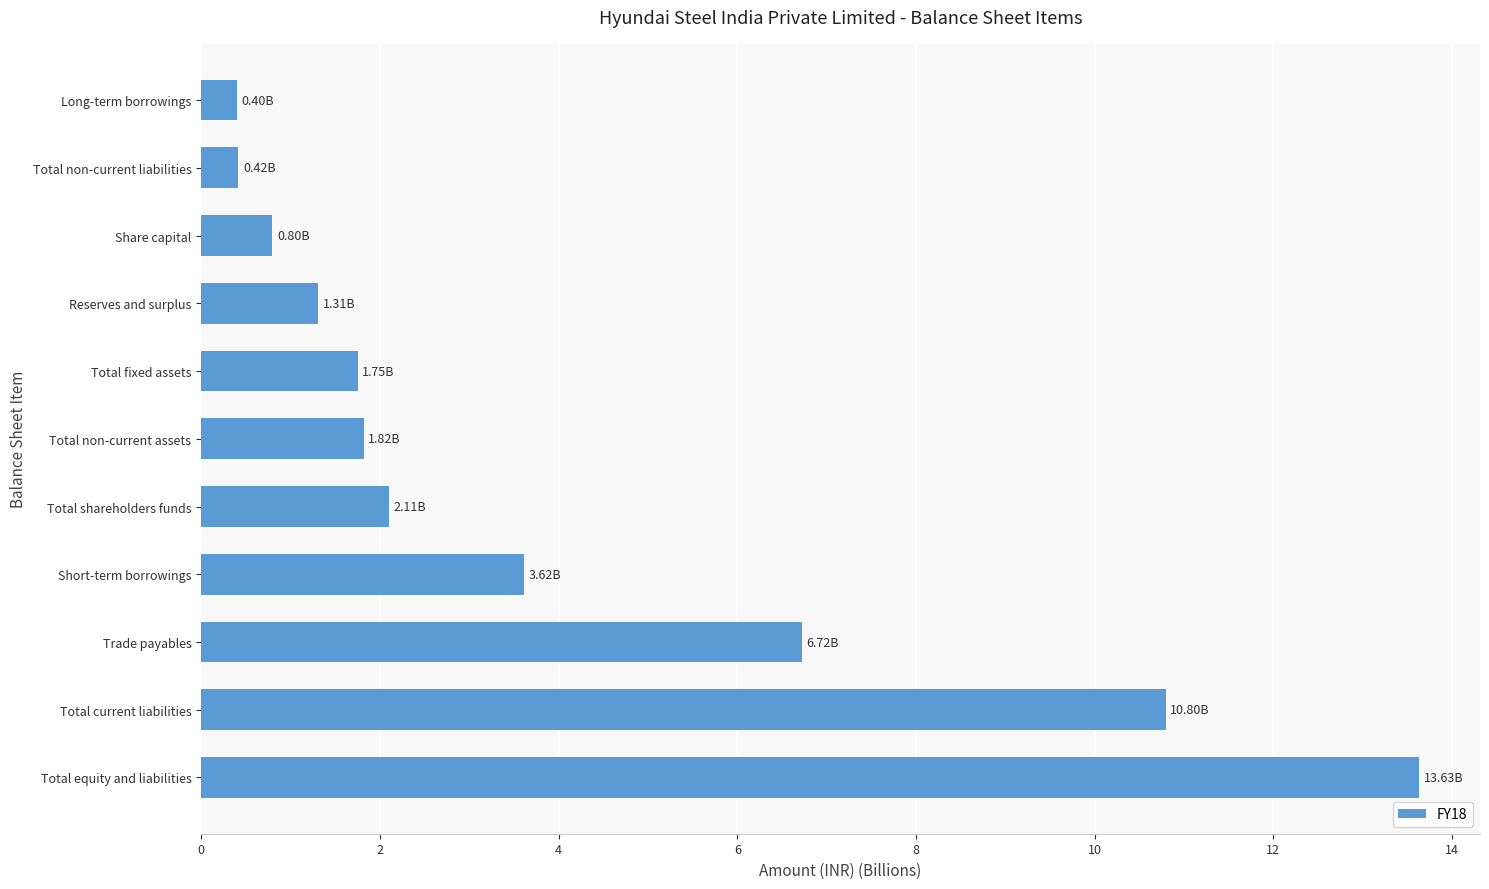

At which label is the value closest to 7?

Trade payables